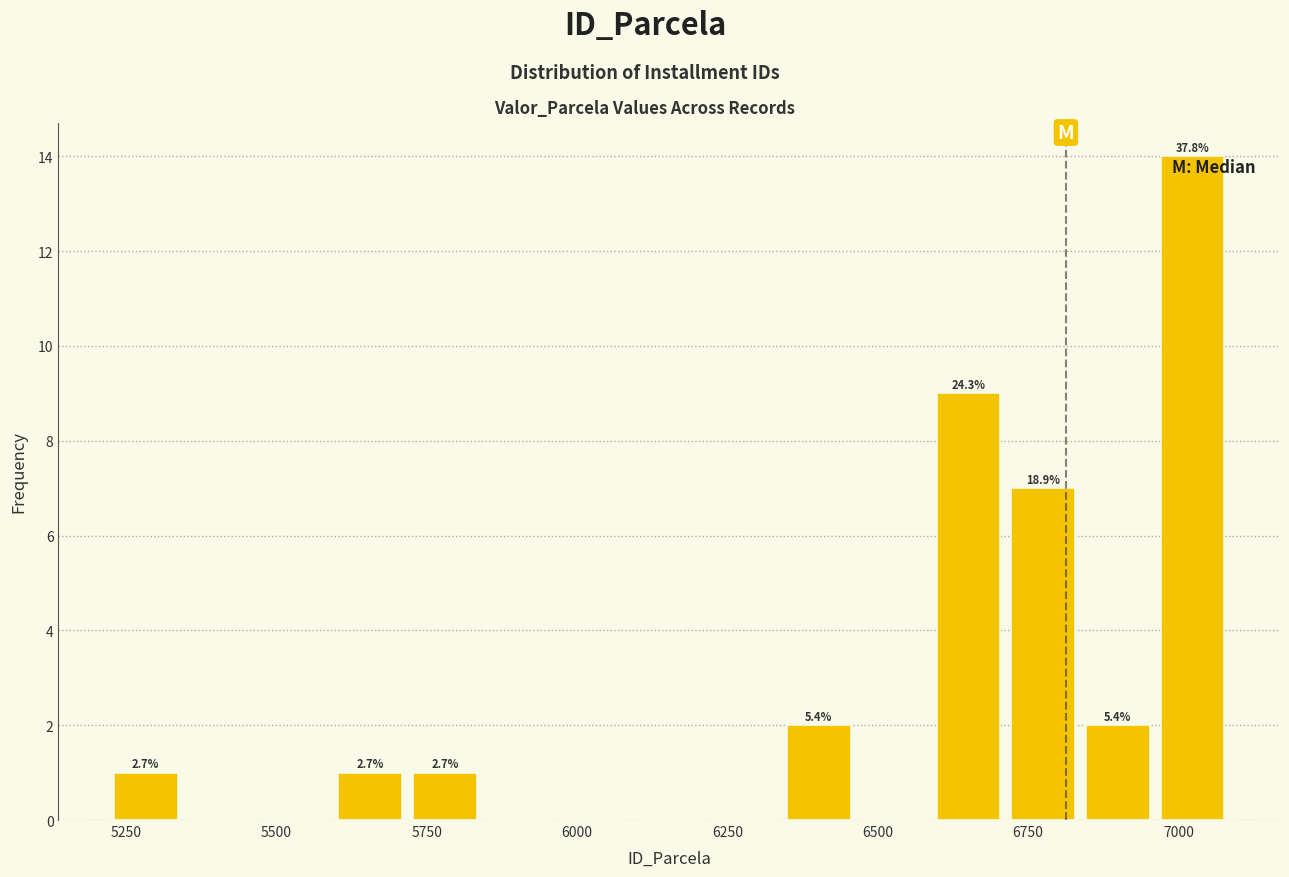

Around what value on the x-axis is the tallest bar? Give the approximate position of its centre, as read against the axis.

7000